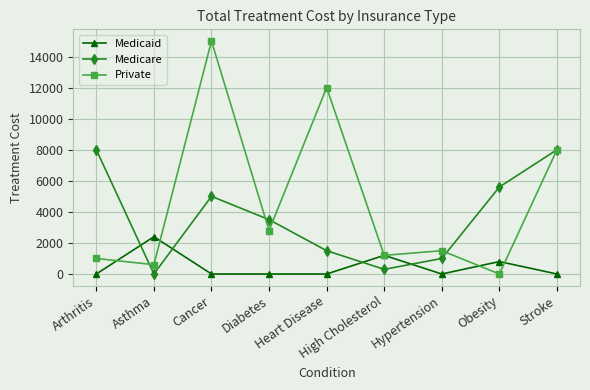

Is it true that Private equals 15000 at Cancer?

True